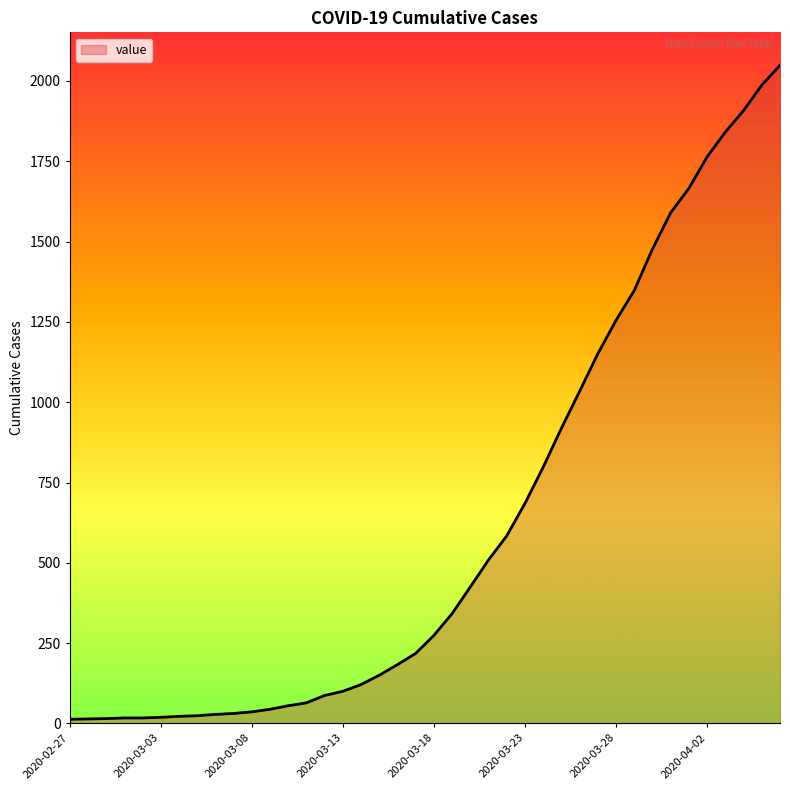

What is the sum of all values?

24864